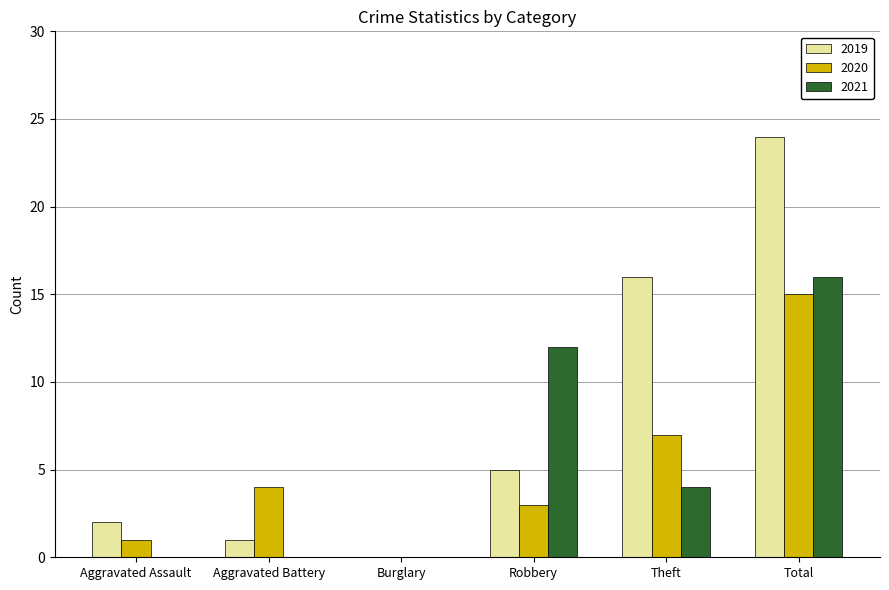

How many distinct data groups are displayed?

3